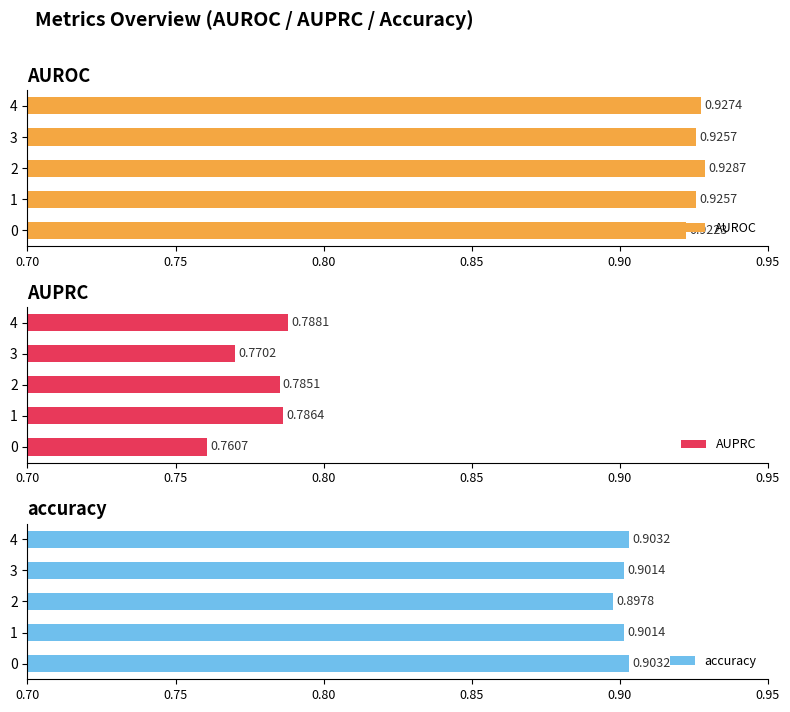

Which series has the largest total across all categories?

AUROC